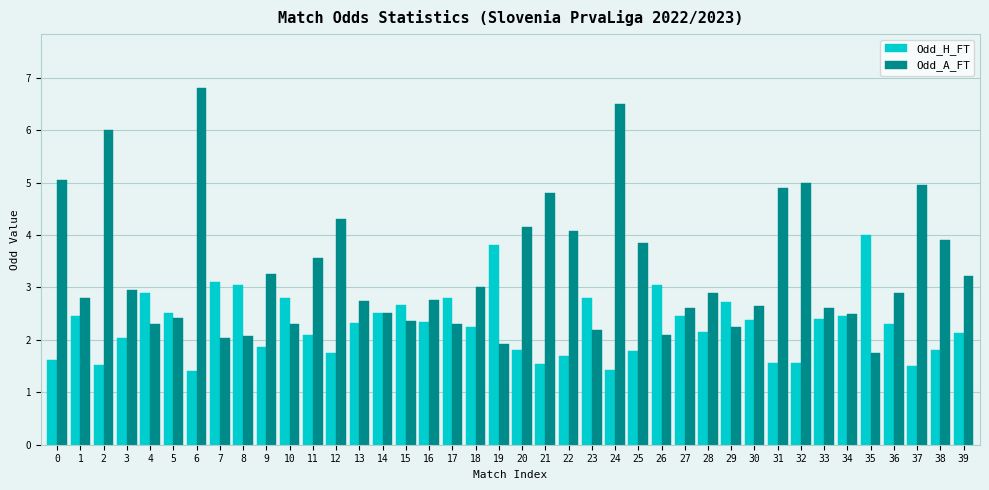

What is the approximate value of Odd_H_FT at 7?

3.1